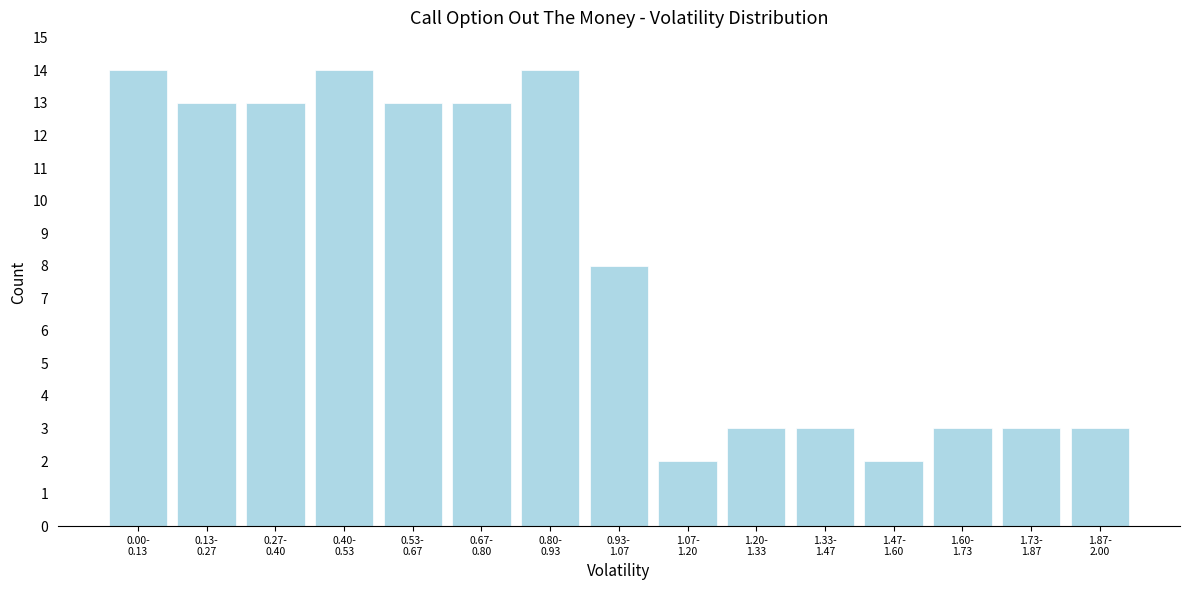

Reading right to left, what are all the values shown in this chart?

3	3	3	2	3	3	2	8	14	13	13	14	13	13	14